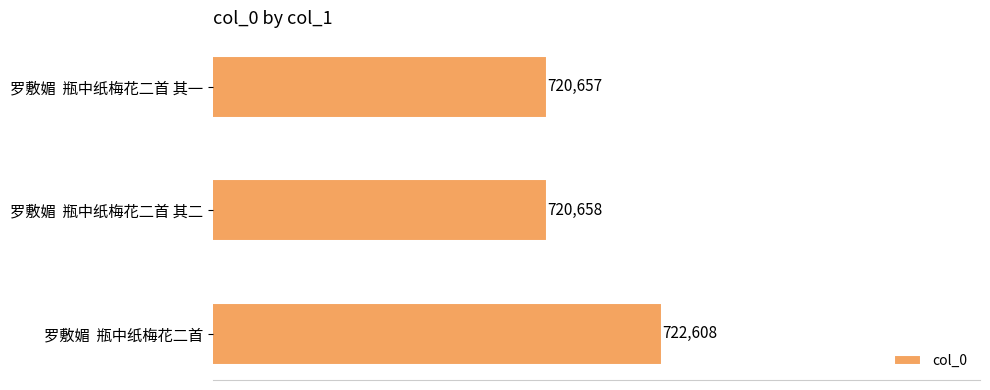

What is the sum of all values?

2163923